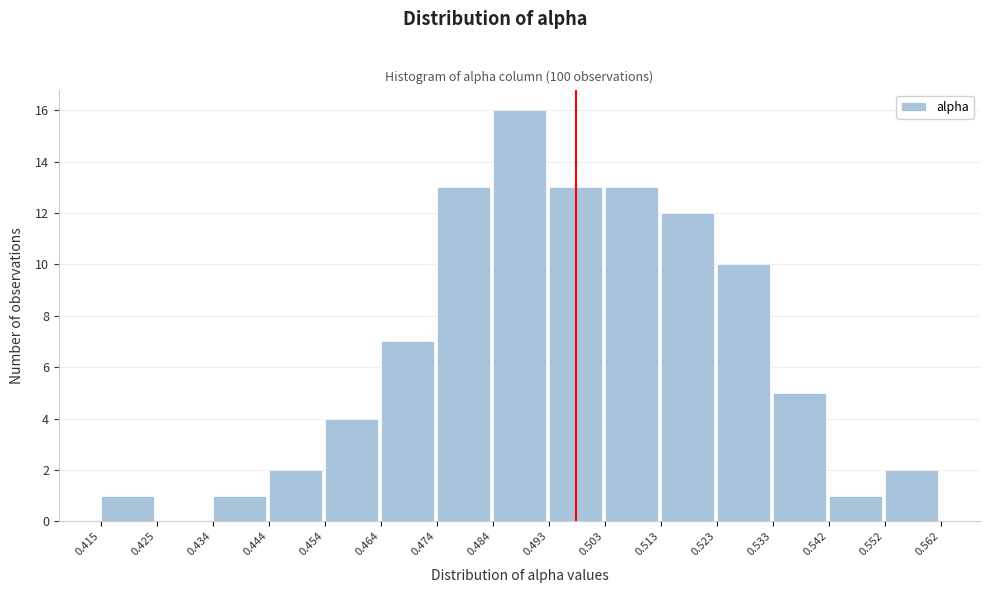

How tall is the bar that spans 0.474 to 0.484 on the x-axis? The values are not printed on the chart, so give them approximately, as read against the axis.

13